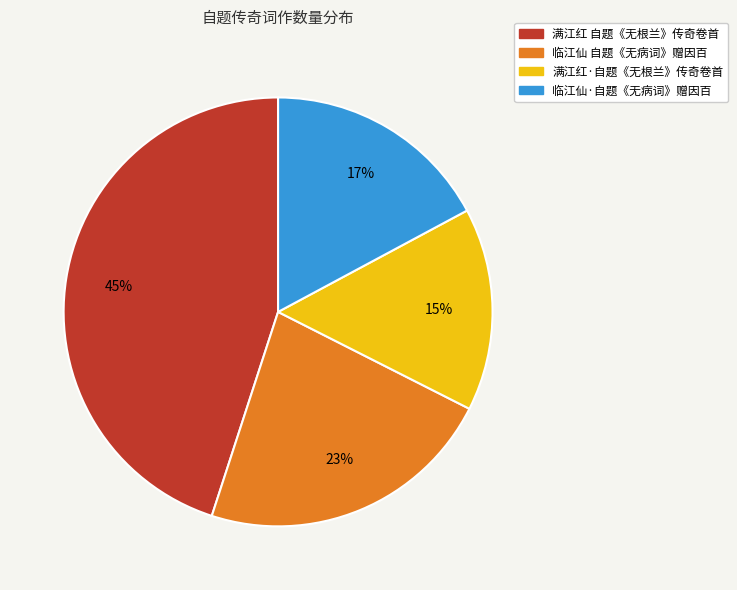

The 满江红 自题《无根兰》传奇卷首 slice represents 45% of the pie. True or false?

True